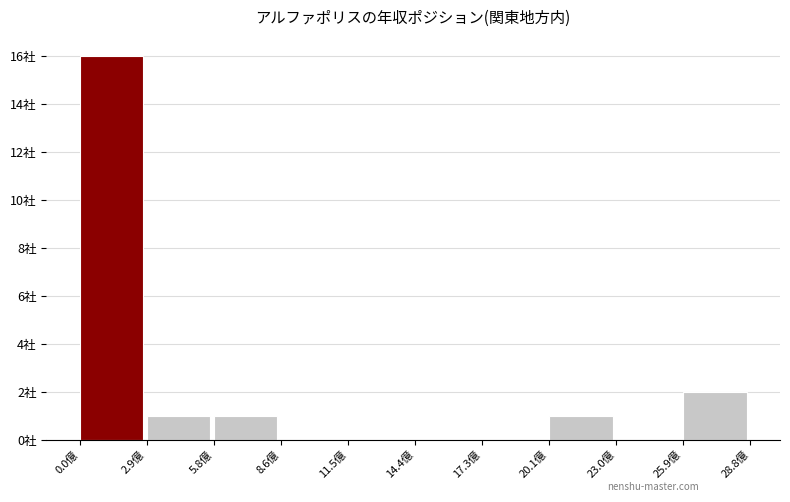

Are the bars horizontal?

No